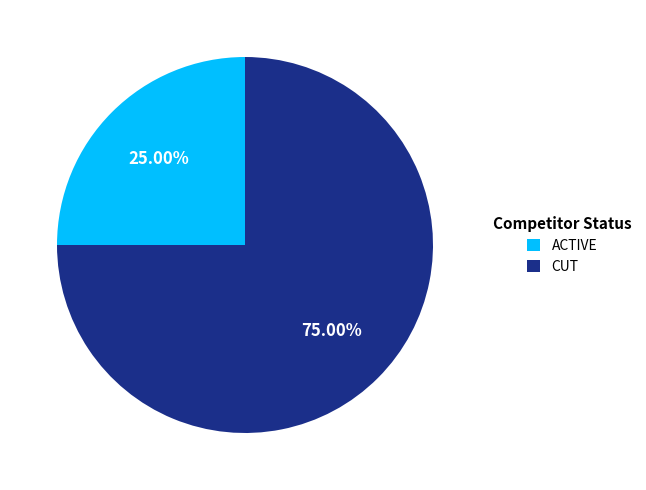

To the nearest percent, what percentage of the pie is CUT?

75%